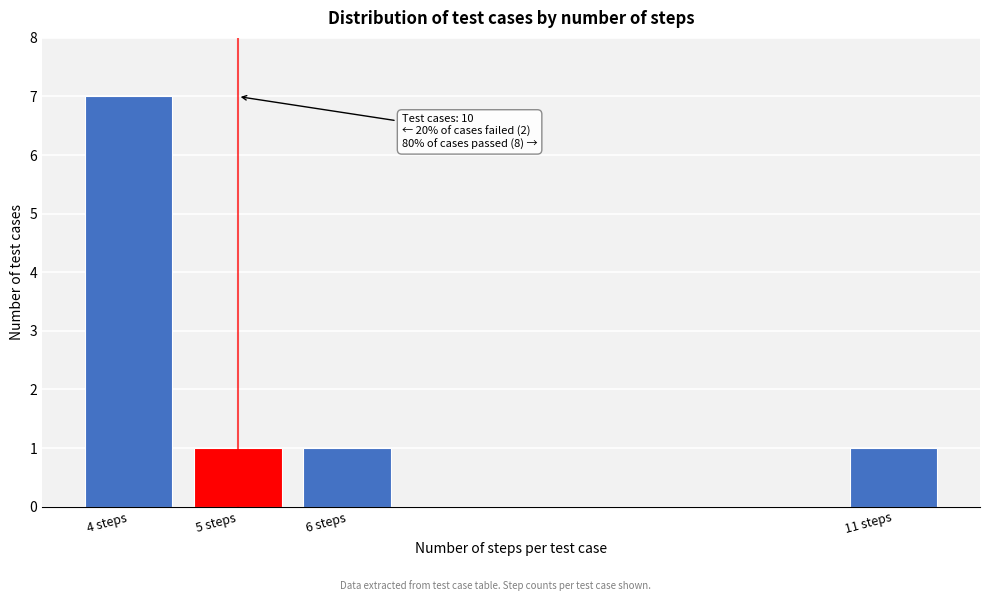

Reading right to left, list all the values displayed in this chart.

11 steps=1	6 steps=1	5 steps=1	4 steps=7